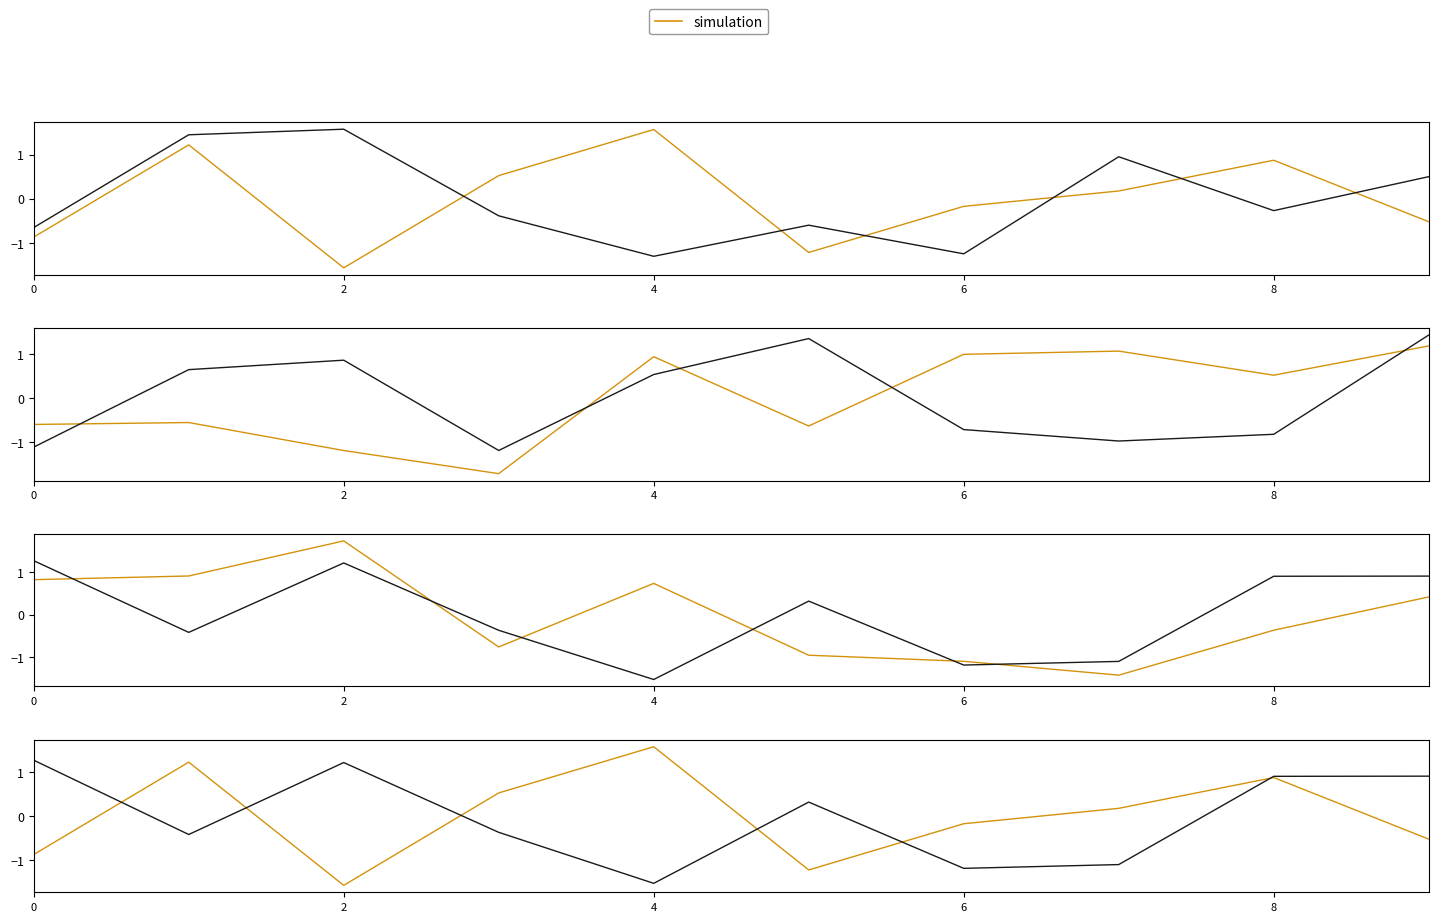

How many lines are shown in the chart?

4